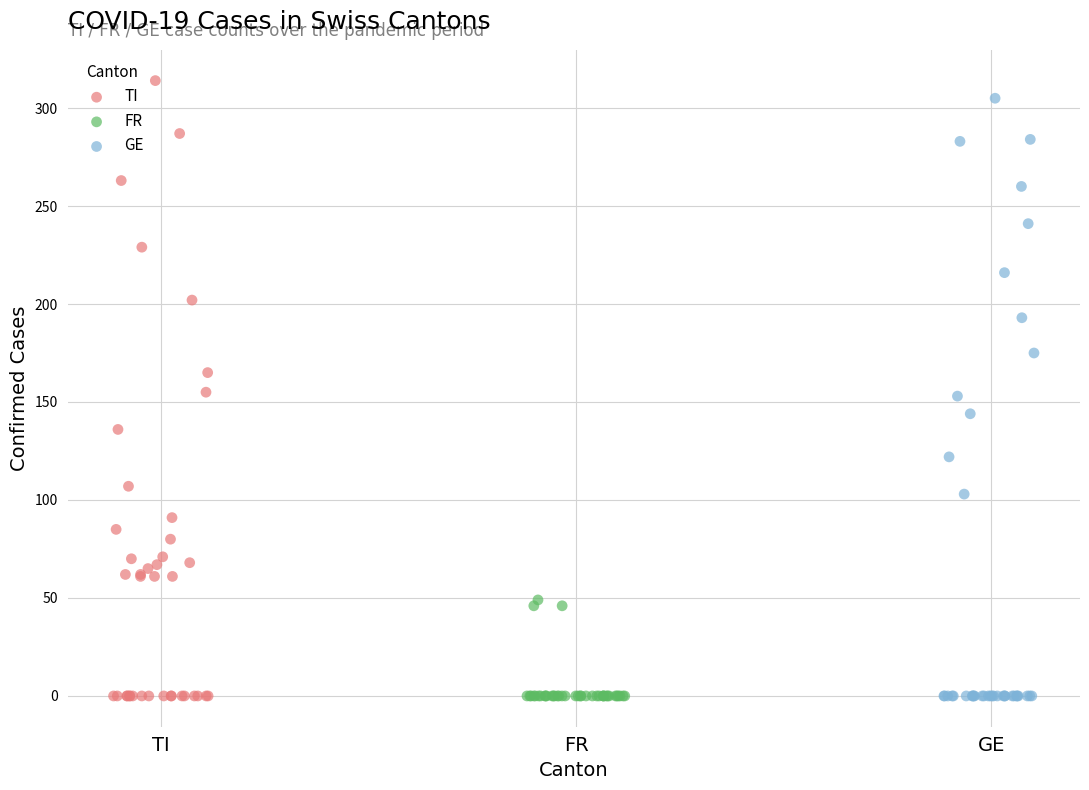

Which series has the widest spread of Y values?

TI